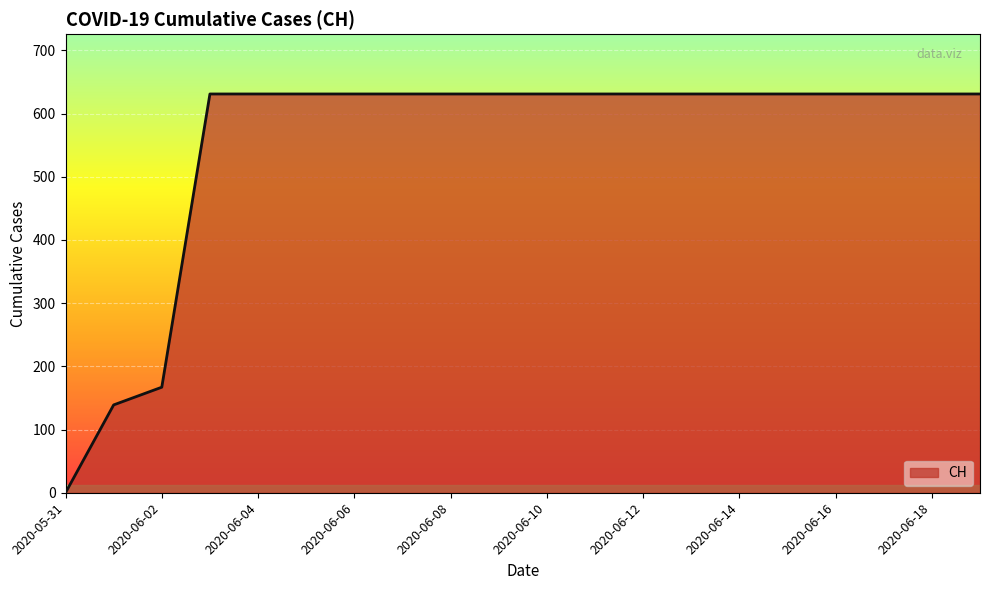

What is the difference between the maximum and minimum values?

631